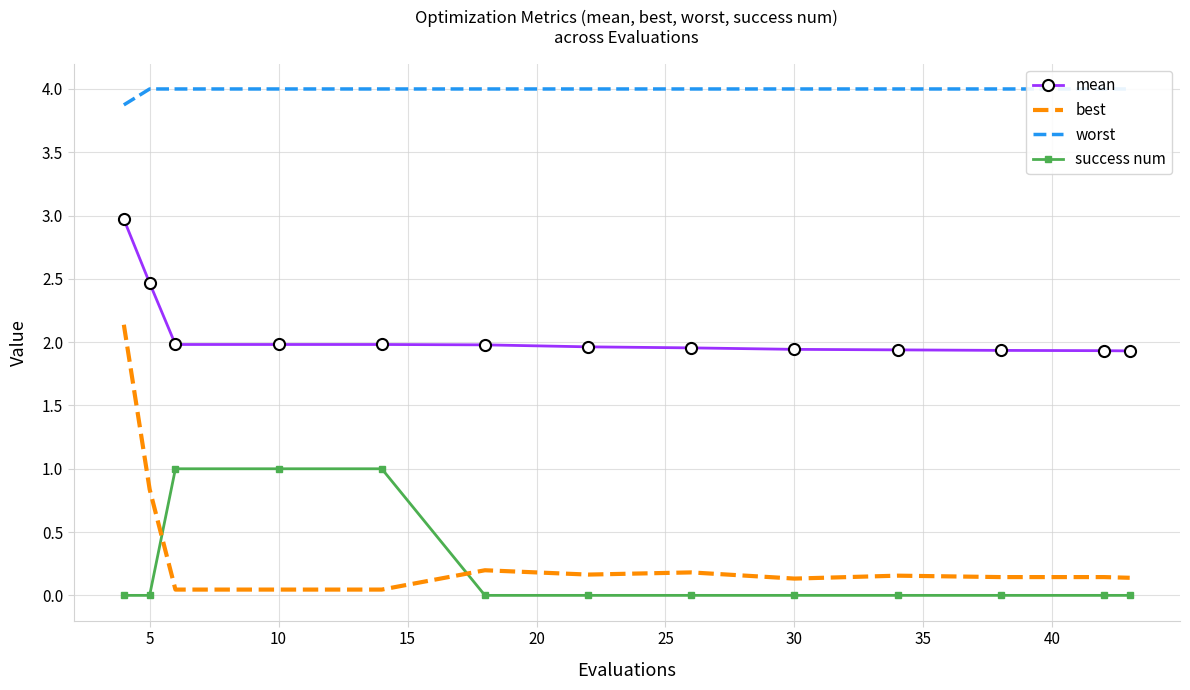

True or false: success num and mean cross at least once.

False